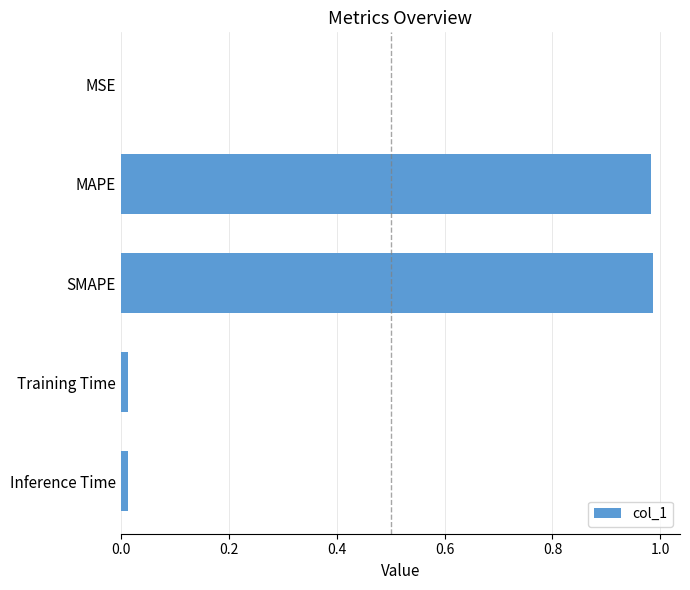

Between MSE and MAPE, which is larger?

MAPE